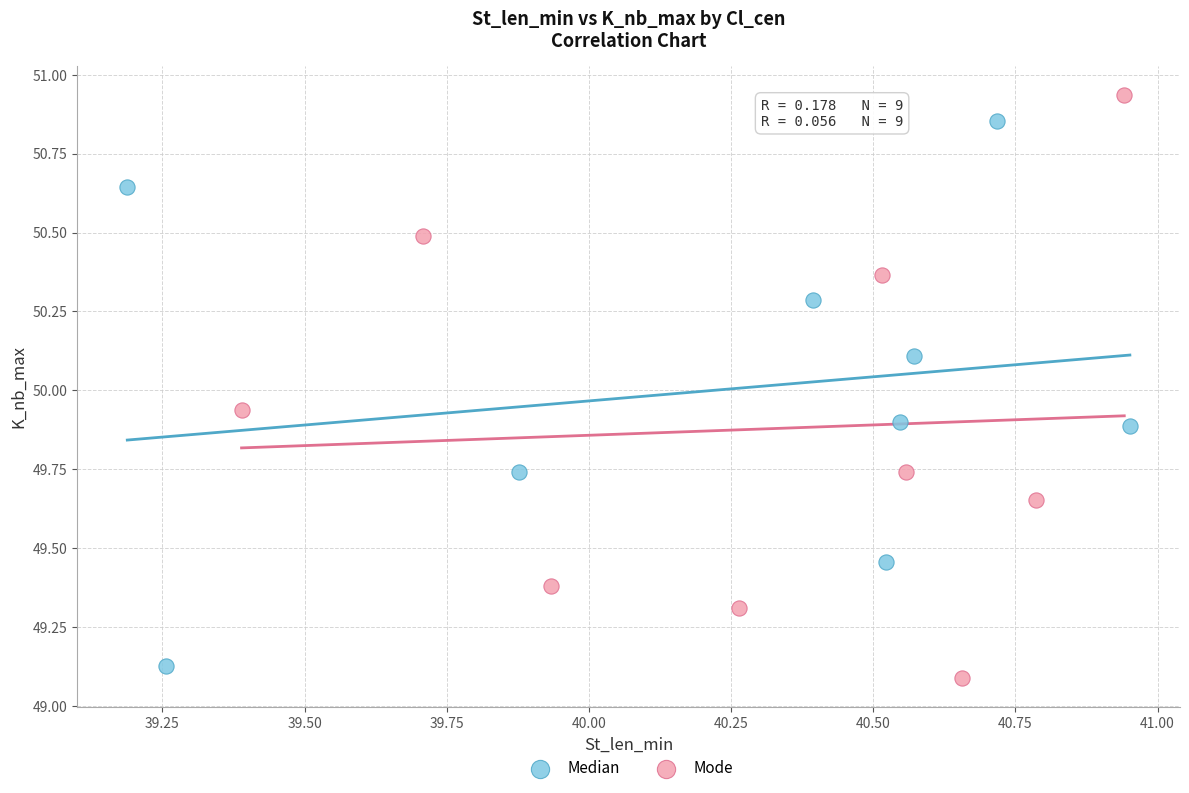

Which series has the largest Y range (max minus min)?

Mode